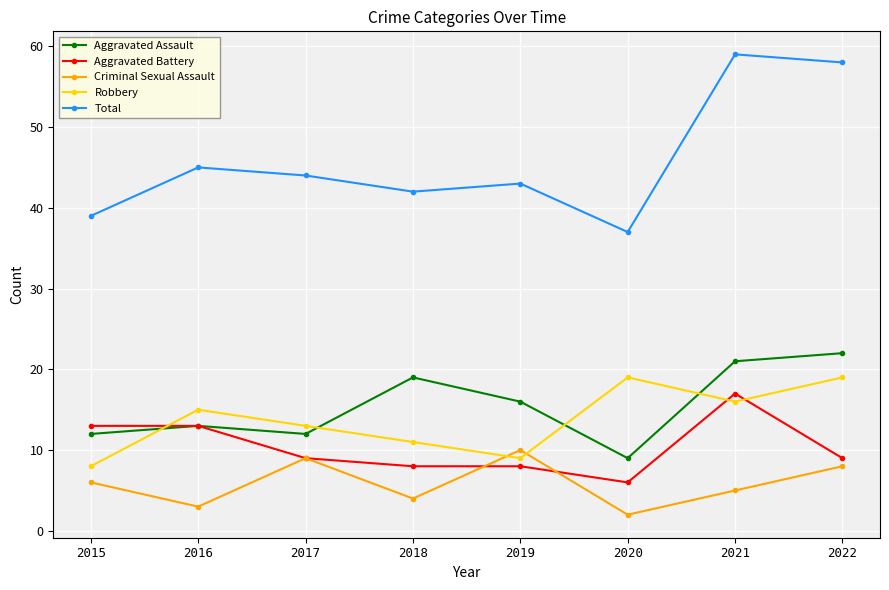

In Robbery, how many points are higher than both neighbors (excluding endpoints)?

2